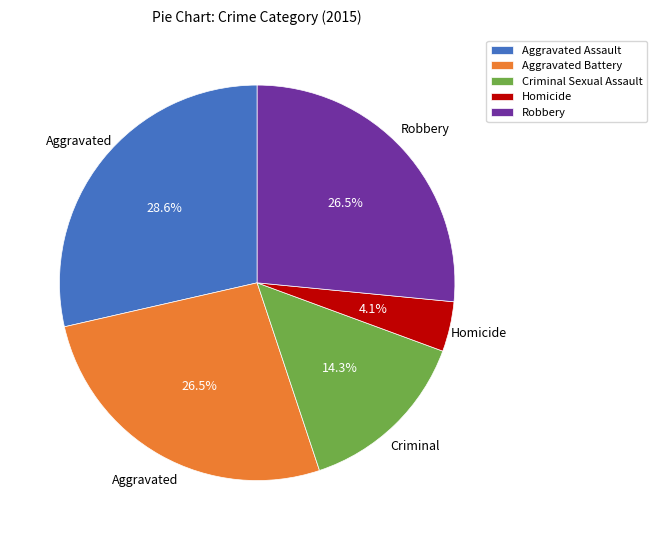

What is the ratio of the value at Aggravated Assault to the value at Robbery?

1.1